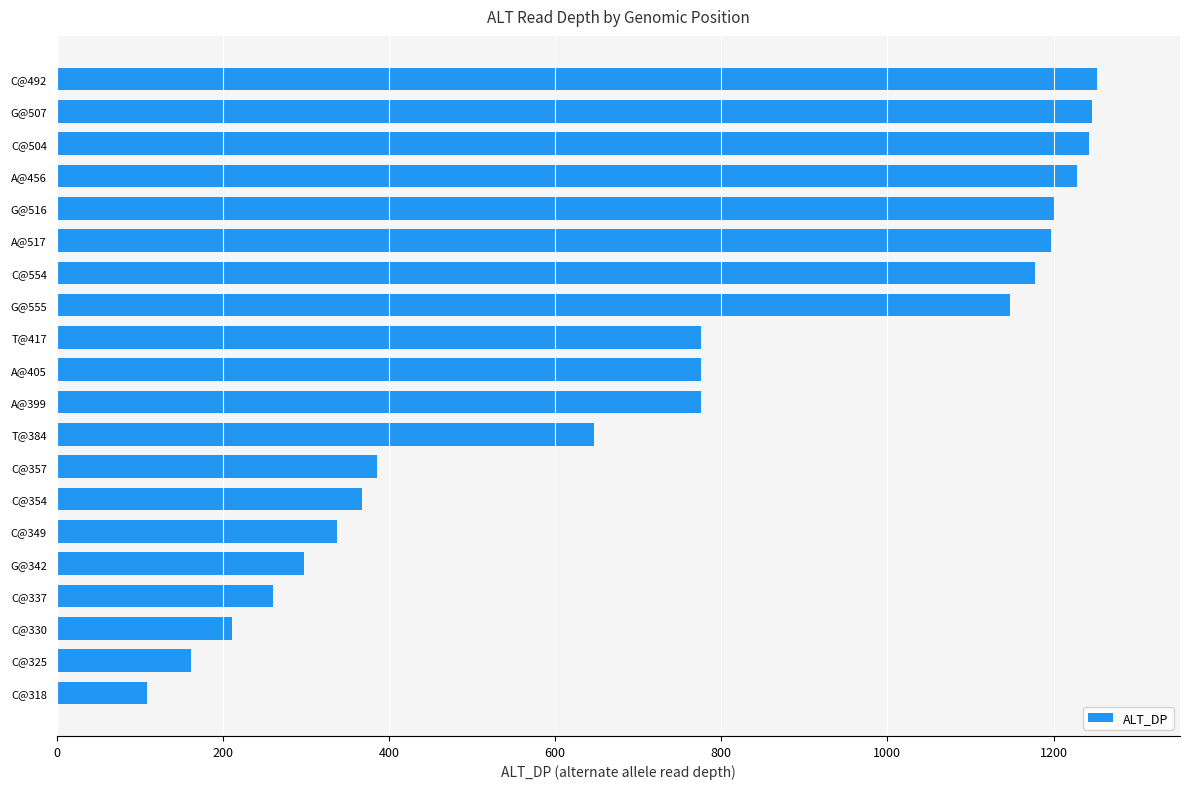

Is it true that the value at C@325 is 275?

False